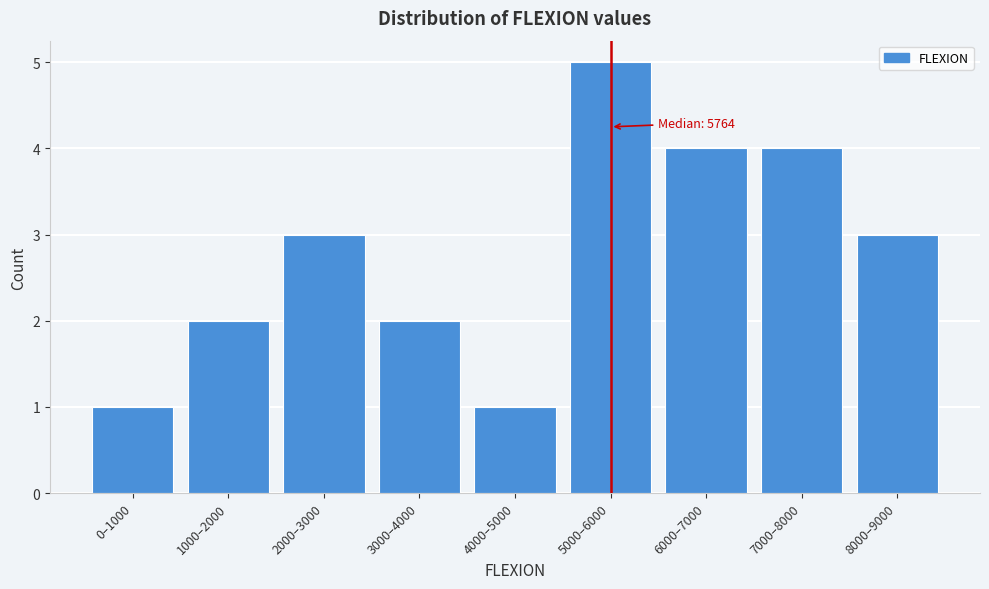

Reading left to right, list all the values displayed in this chart.

1	2	3	2	1	5	4	4	3